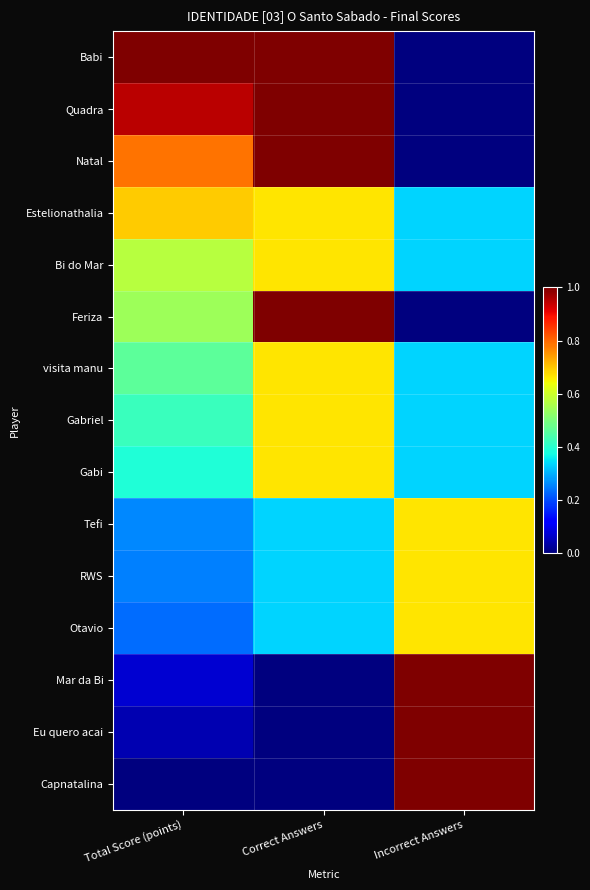

Which category has the lowest value across all series?

Incorrect Answers